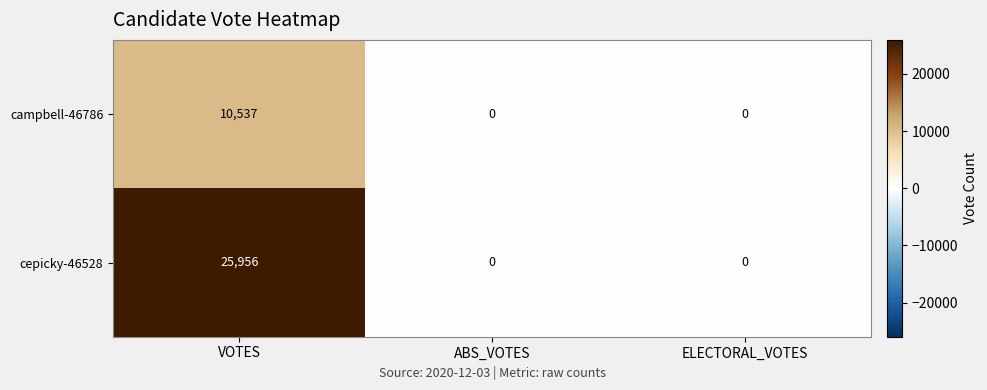

Rank the series by their average value, from lowest to highest.

campbell-46786, cepicky-46528